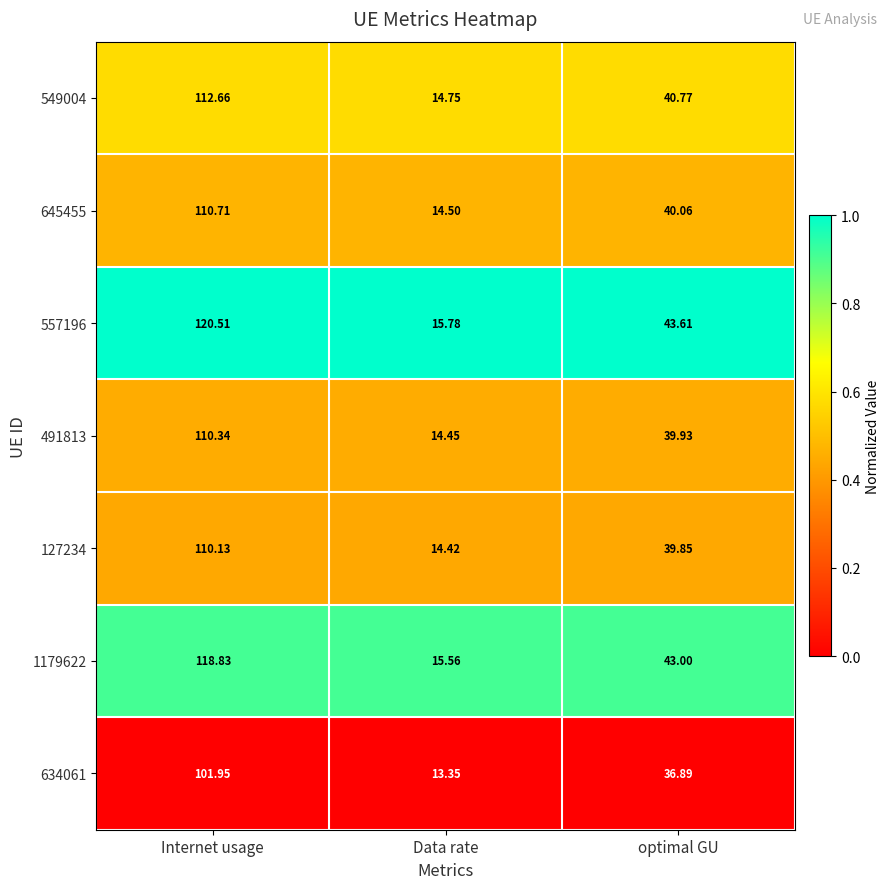

How many categories are shown in the chart?

3